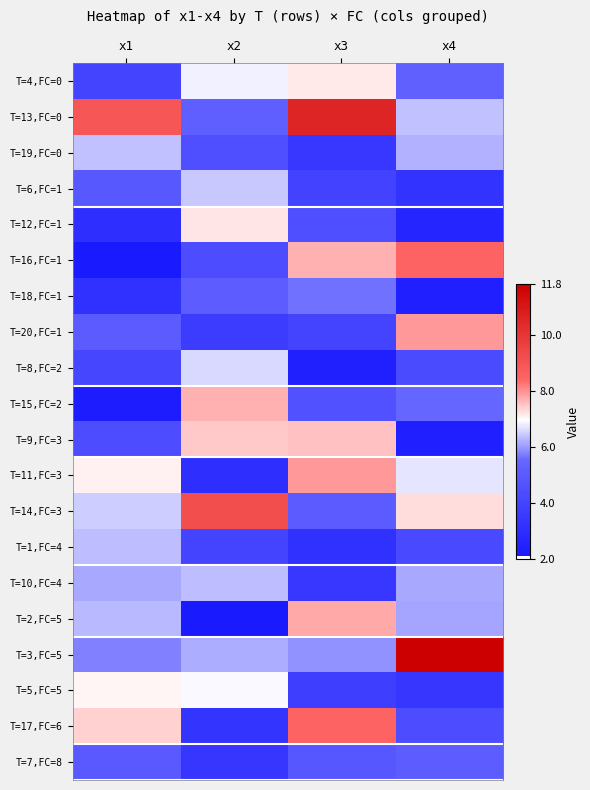

Which label corresponds to the smallest value in the chart?

x2